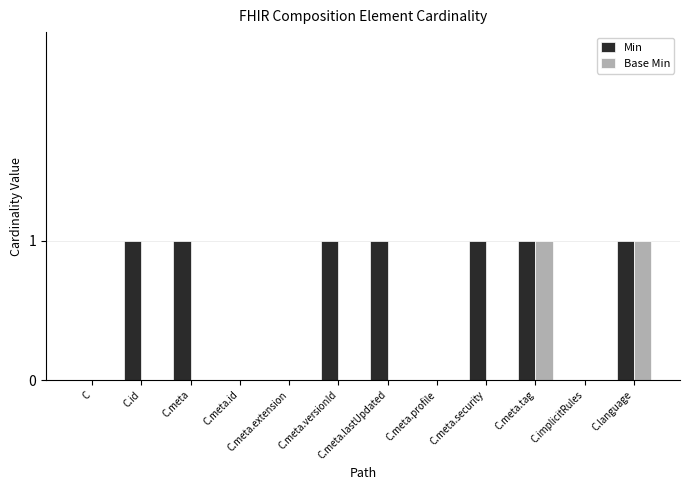

The value of Min at C.meta.lastUpdated is 0. True or false?

False